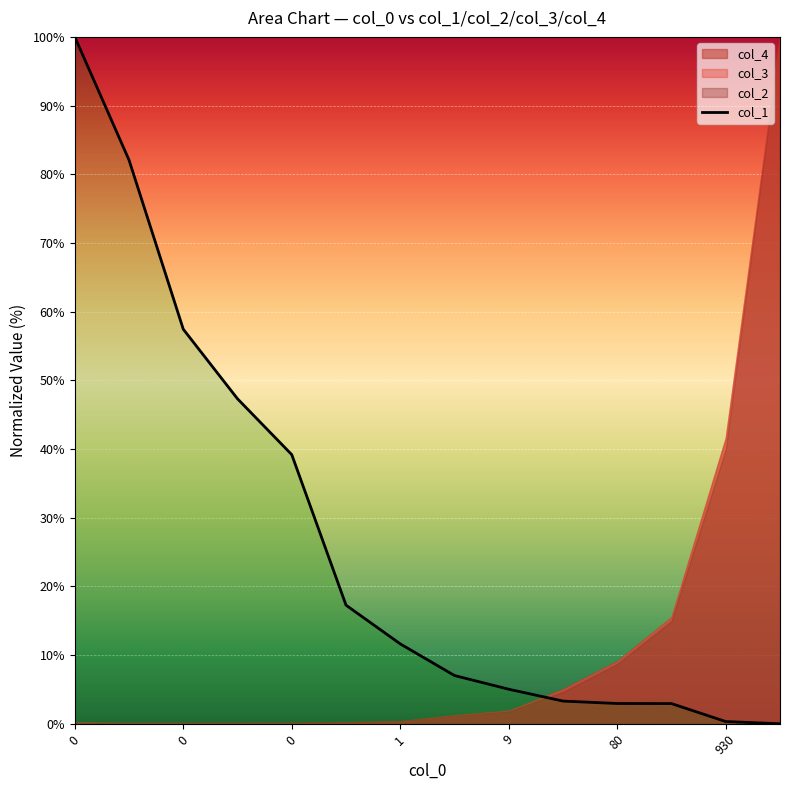

What is the value of the 6th point from the left?

17.3